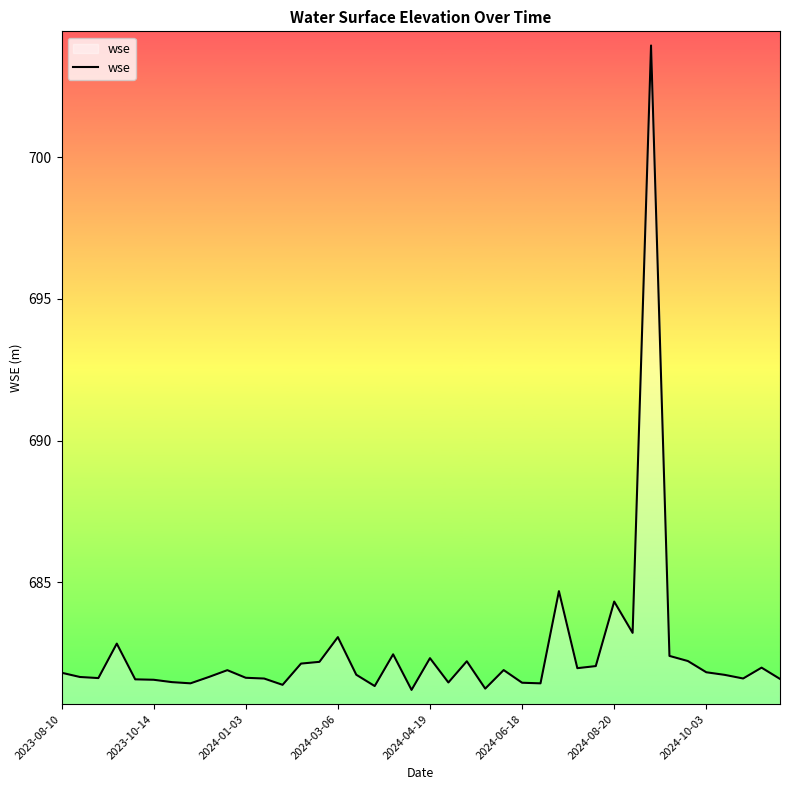

What is the greatest value displayed?

703.9